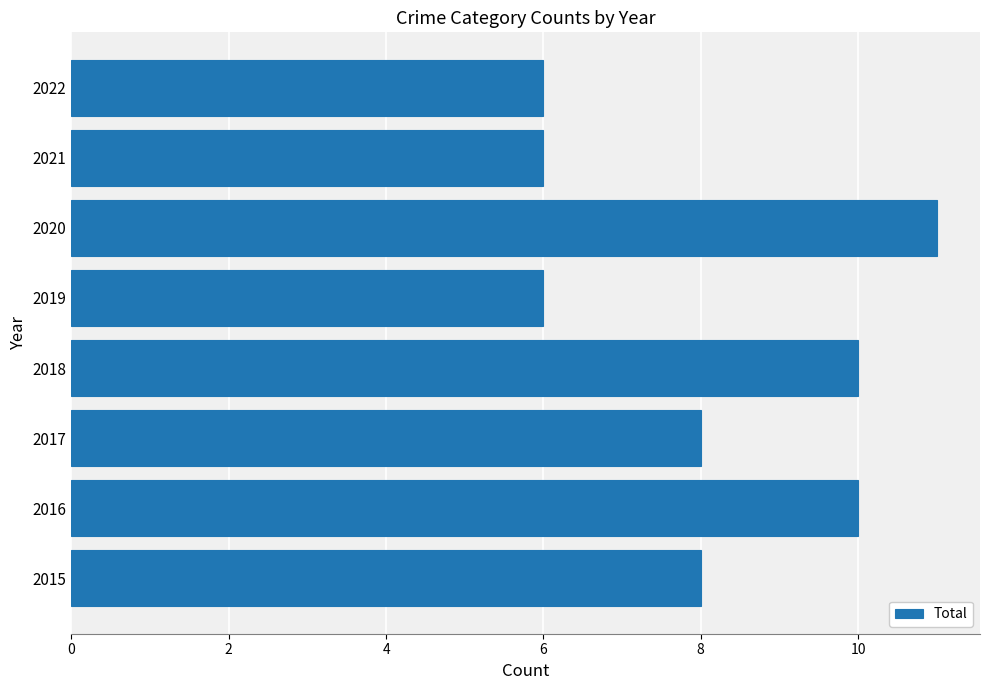

What is the sum of all values?

65